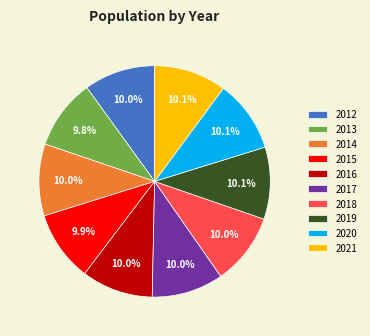

To the nearest percent, what percentage of the pie is 2017?

10%